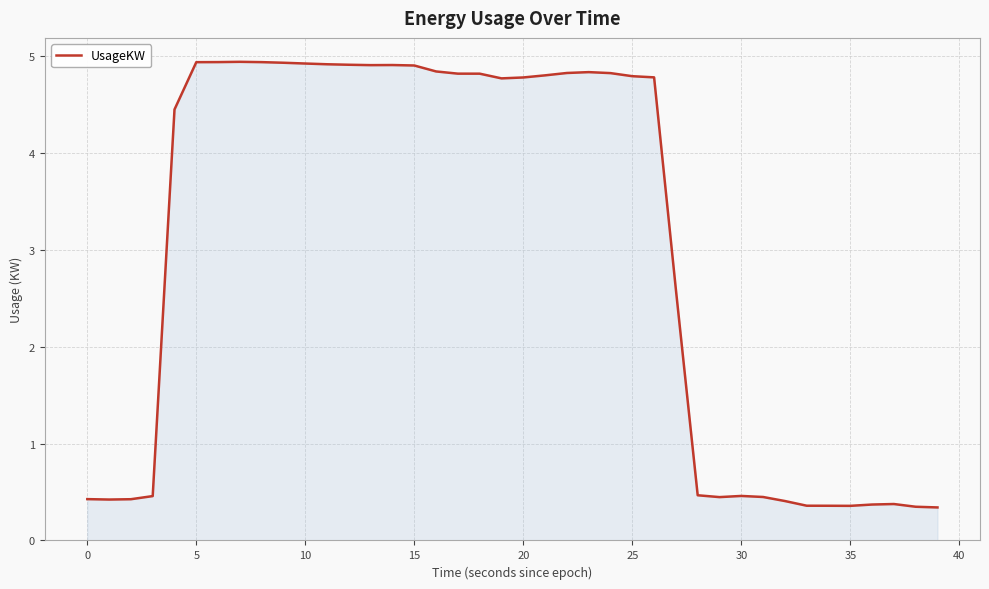

What is the greatest value displayed?

4.9